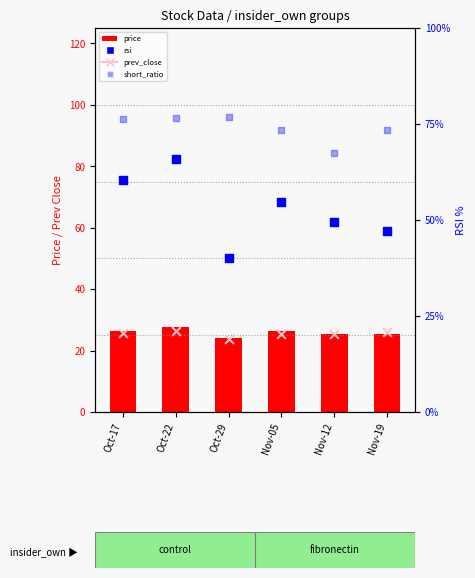

At how many categories does at least one series exceed 71?

5